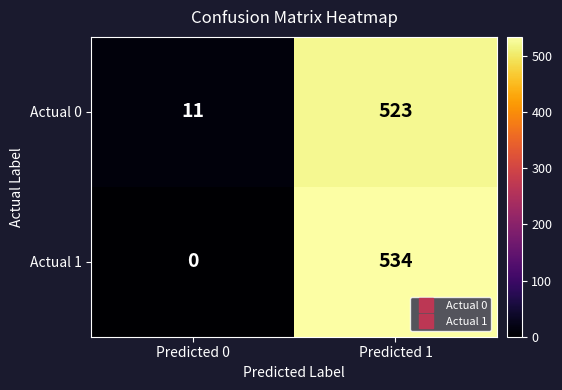

The Actual 0 series shows 7 at Predicted 0. True or false?

False